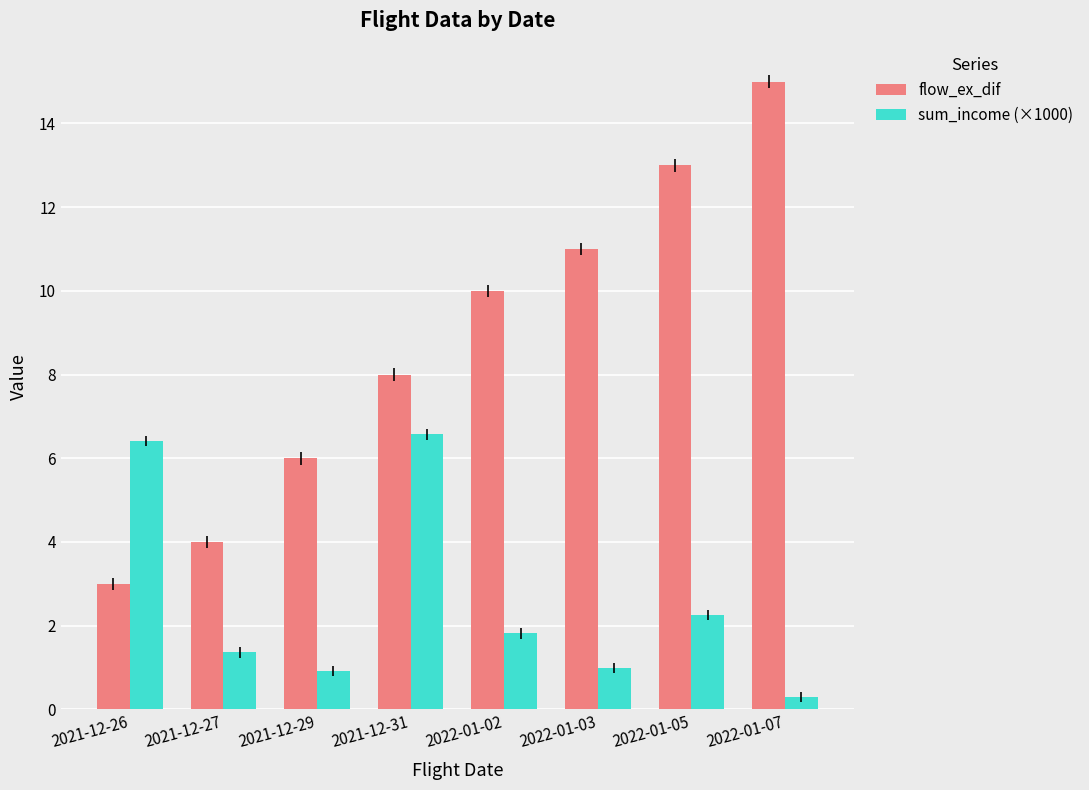

What is the value of the sum_income (×1000) bar at the 8th from the left?

0.3